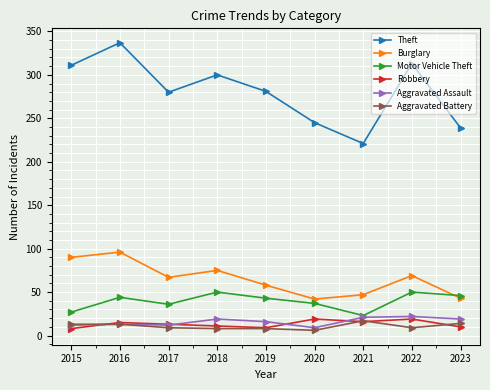

Read the Motor Vehicle Theft value at 2016, to the nearest 10.

40